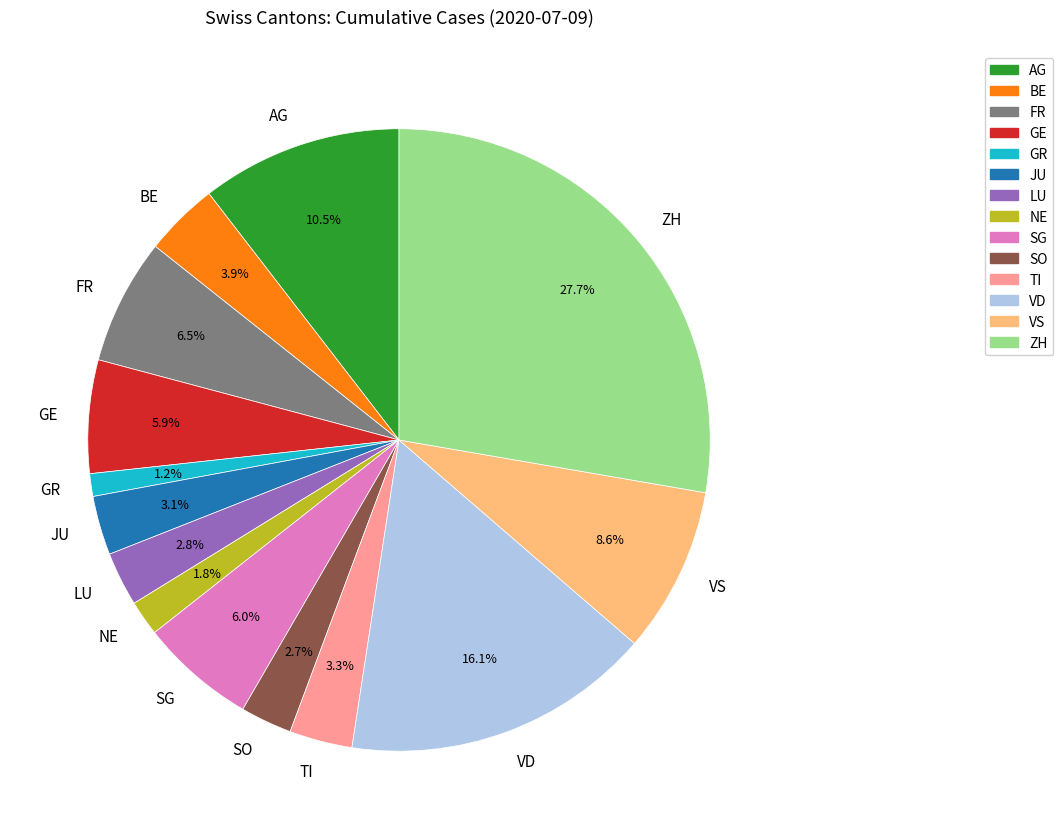

What percentage is the GR slice, to the nearest percent?

1%